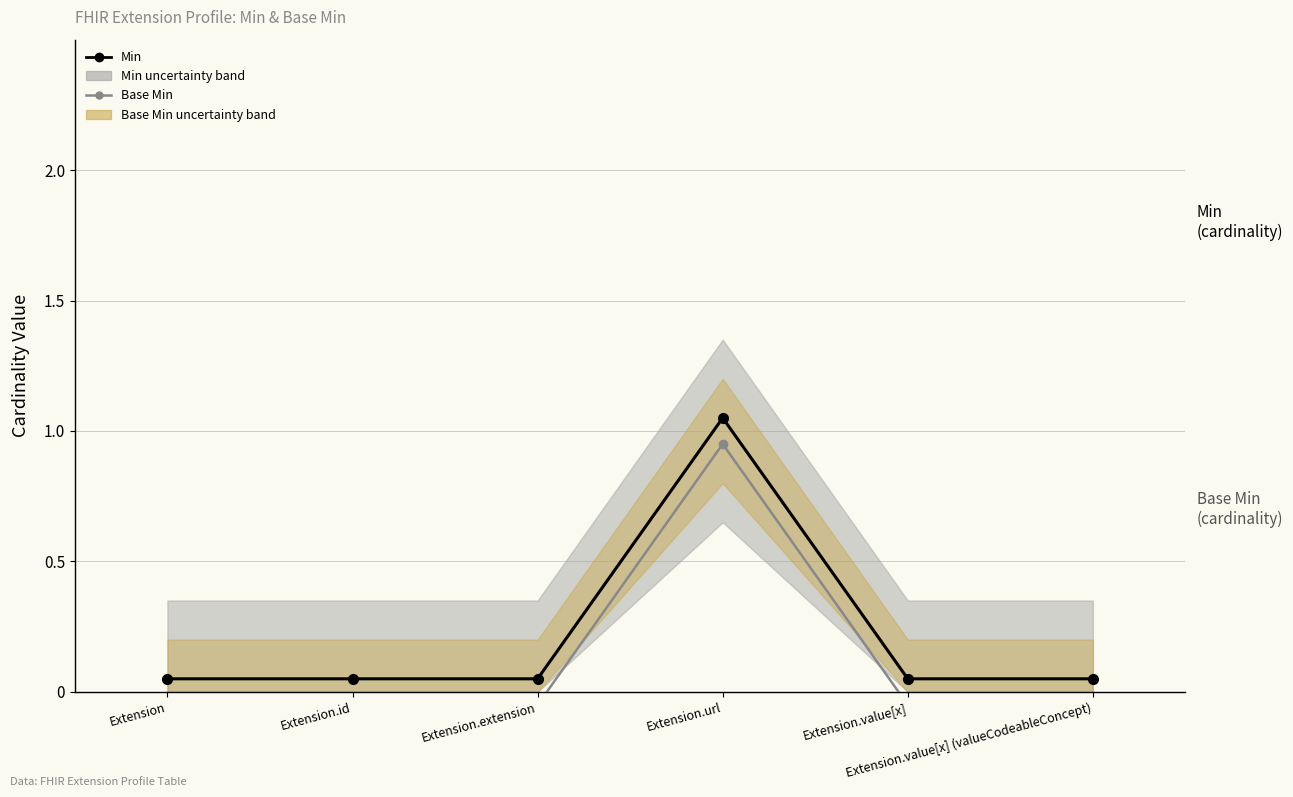

Which has a higher value, Extension.extension or Extension?

Extension.extension